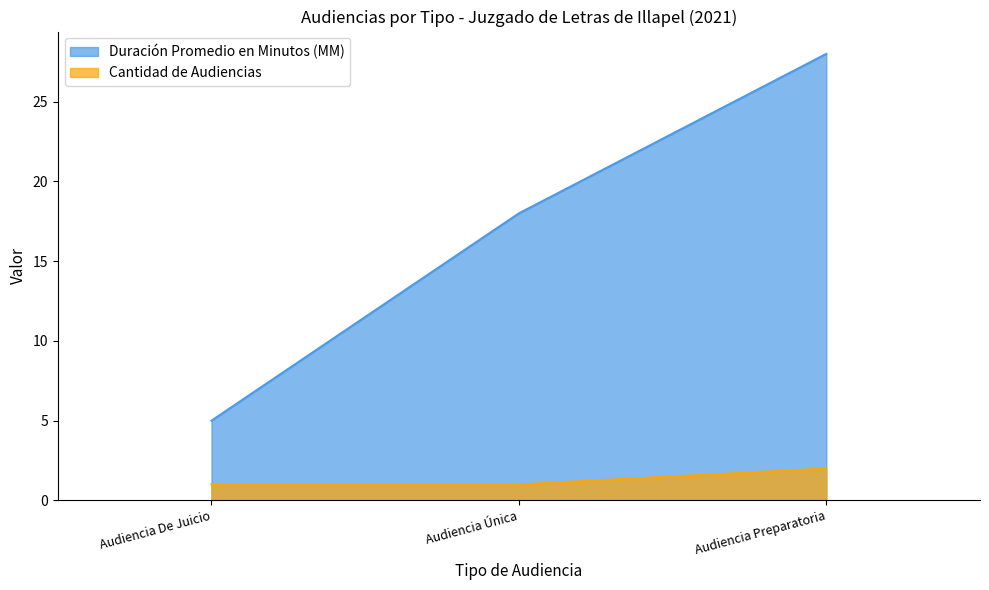

What is the total value across all series at Audiencia Preparatoria?

30